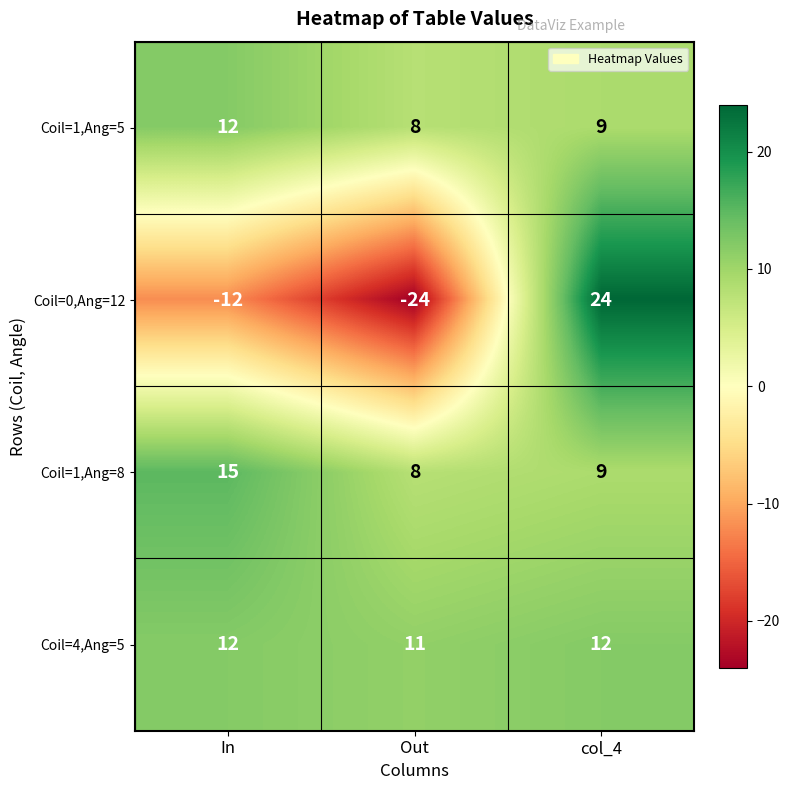

What is the maximum value shown in the chart?

24